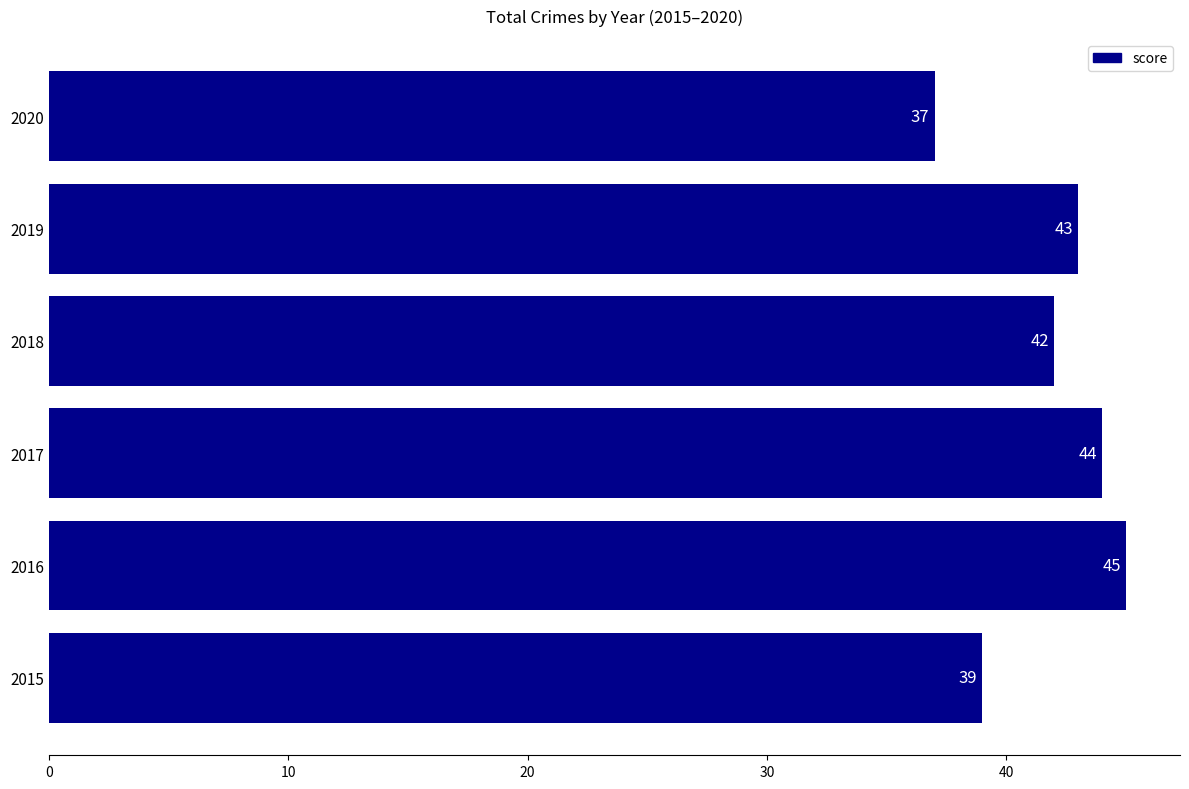

Reading bottom to top, what are all the values shown in this chart?

2015=39	2016=45	2017=44	2018=42	2019=43	2020=37